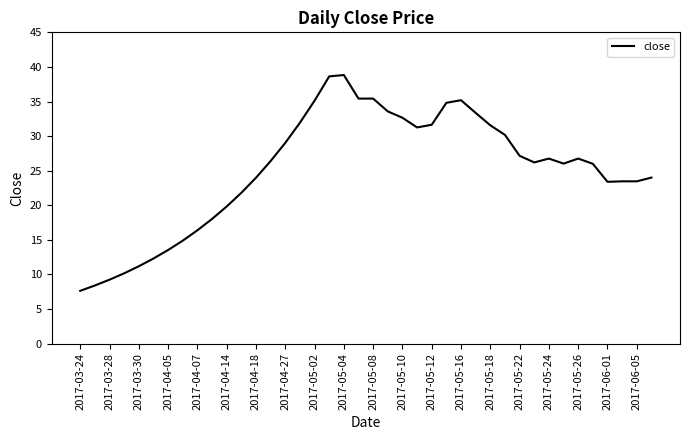

What is the difference between the maximum and minimum values?

31.2